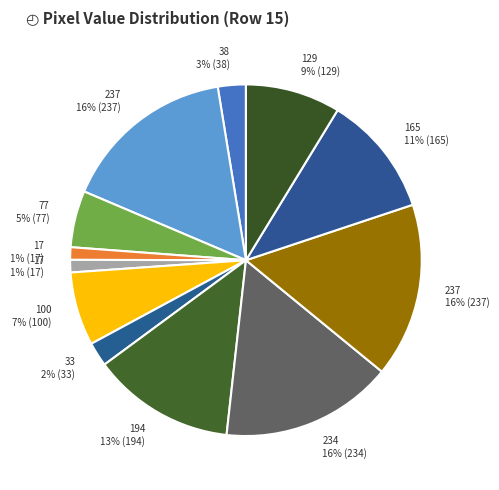

Count the number of slices in the pie.

12